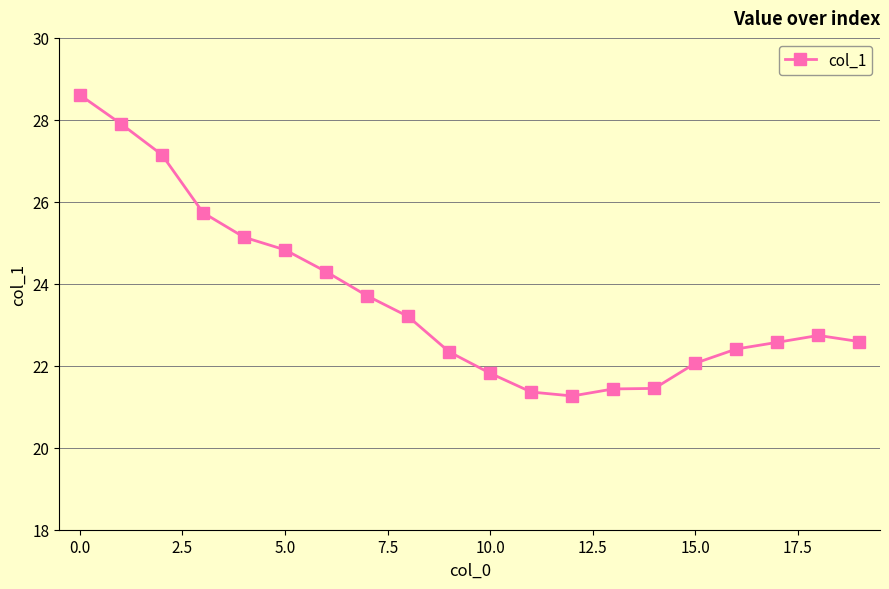

What is the minimum value shown in the chart?

21.3